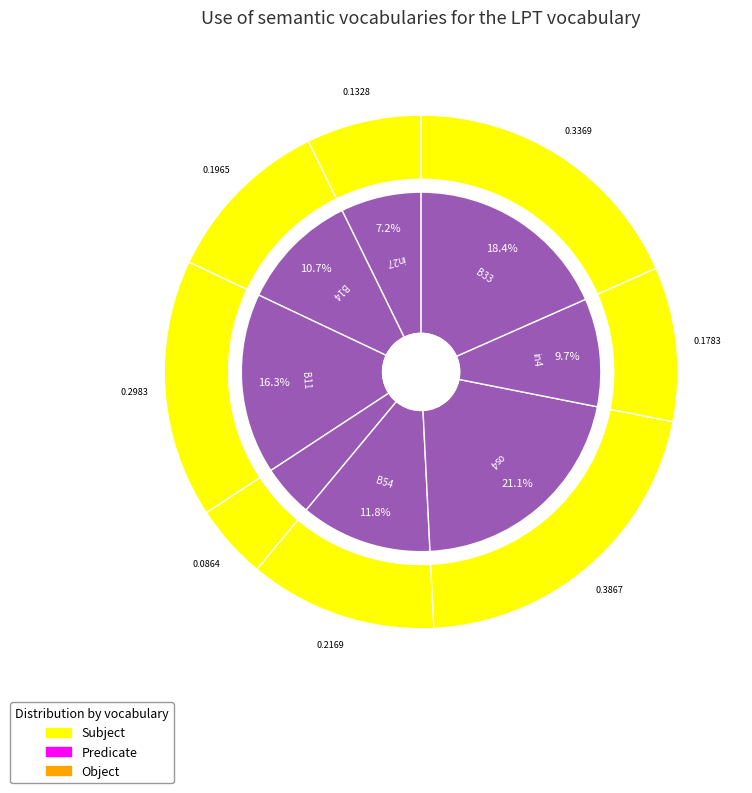

The in4 slice represents 10% of the pie. True or false?

True